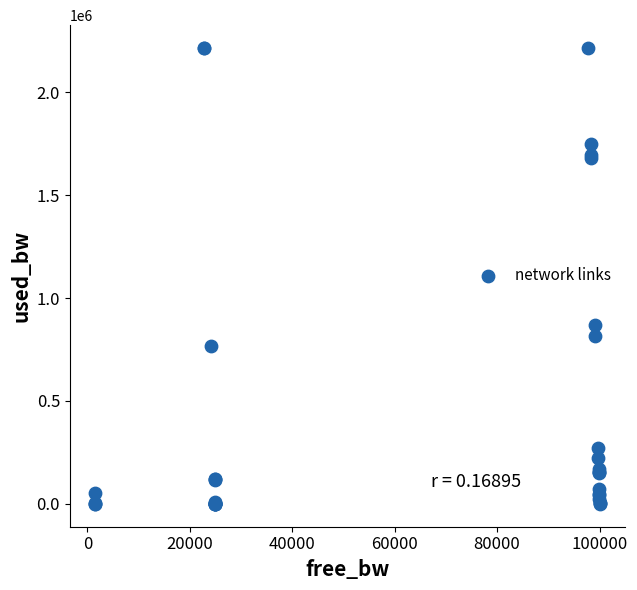

What Y value in the scatter plot is closest to 1107151?

870817.3